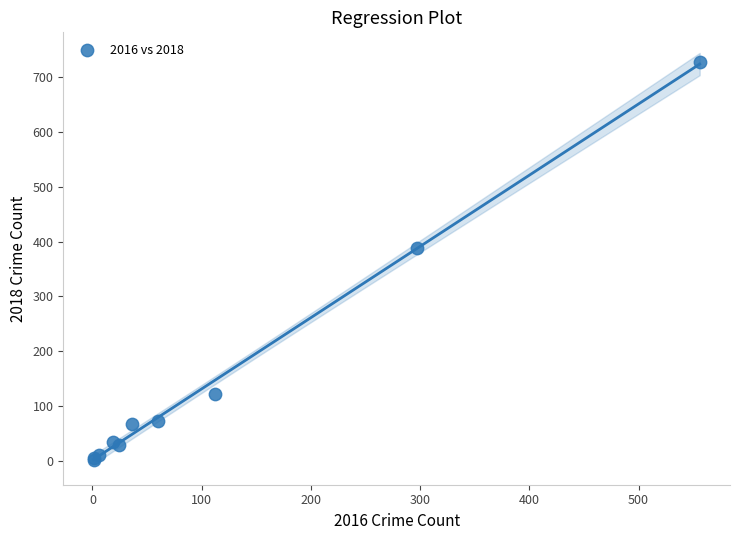

What Y value in the scatter plot is closest to 364?

388